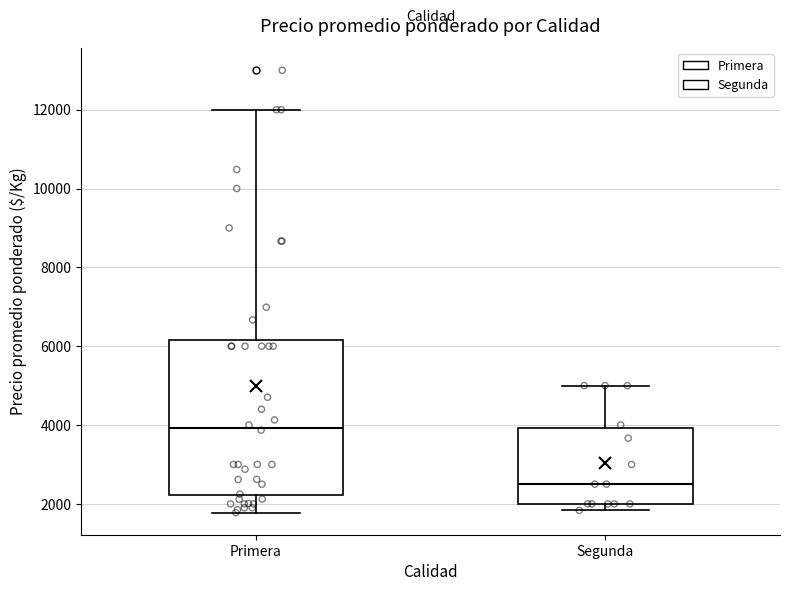

Which box is the tallest, from its lower edge to its upper edge?

Primera